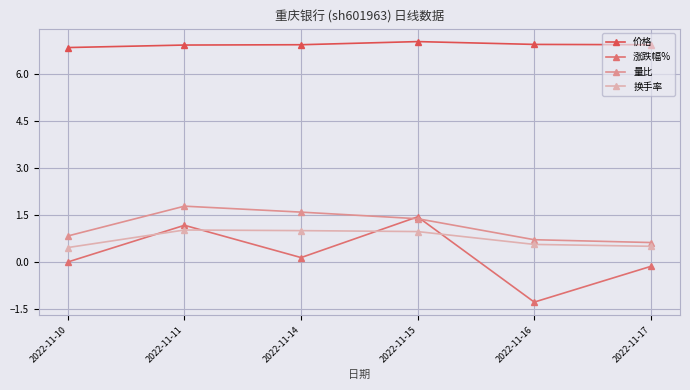

Is this an area chart (filled region under the line)?

No